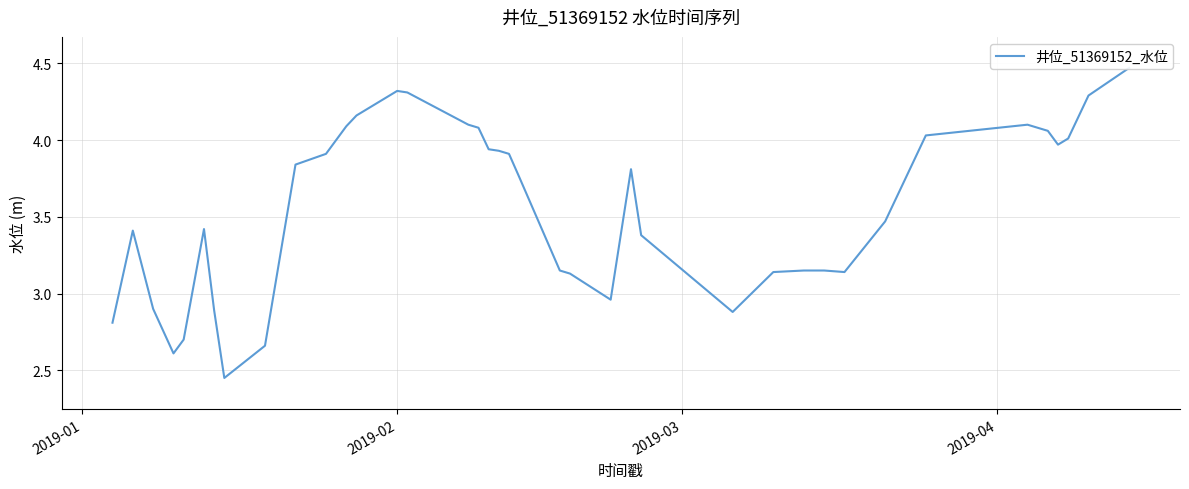

Count the number of categories in the chart.

40